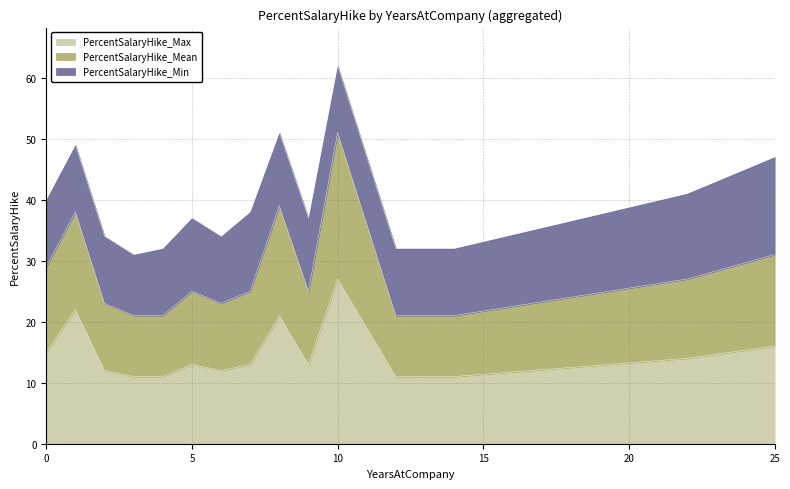

At which label does PercentSalaryHike_Max reach its peak?

10